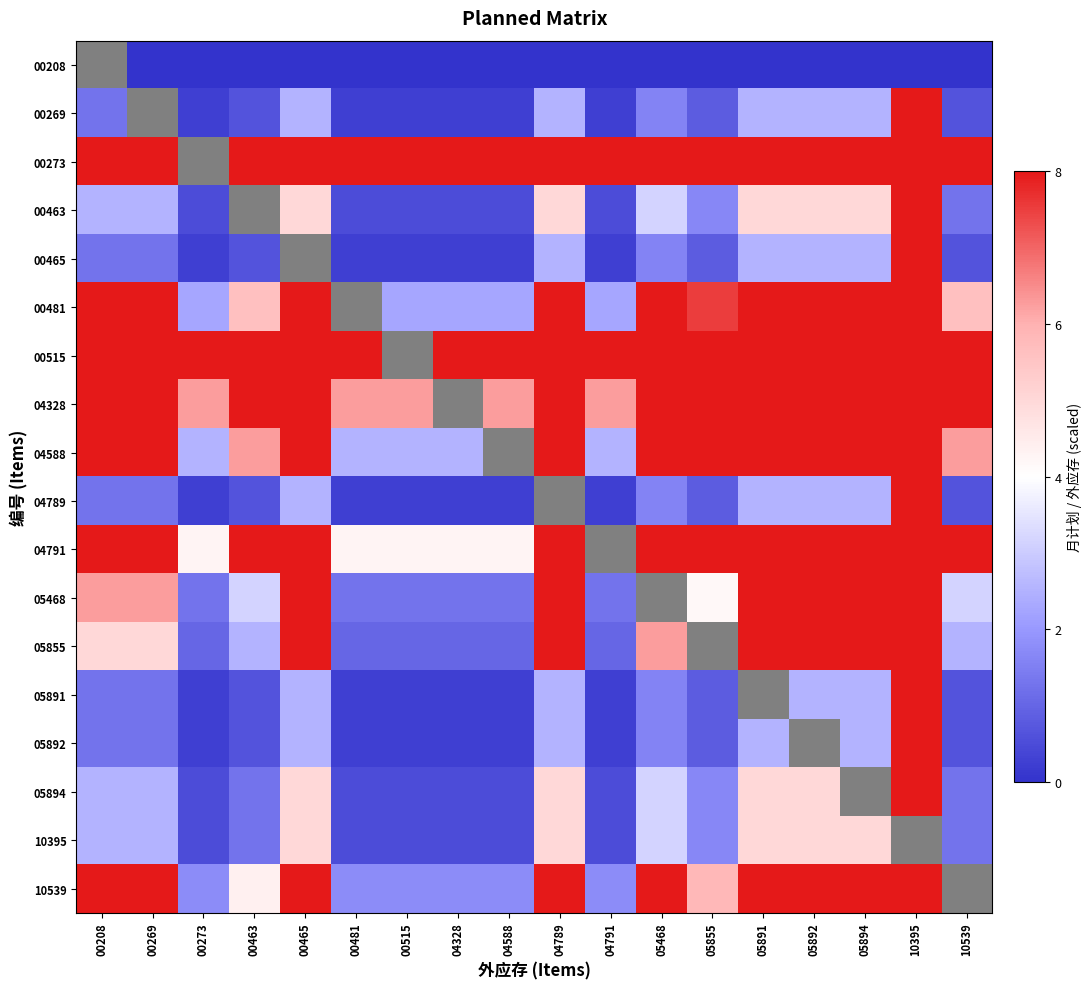

At which label is 10539 closest to 4?

00463